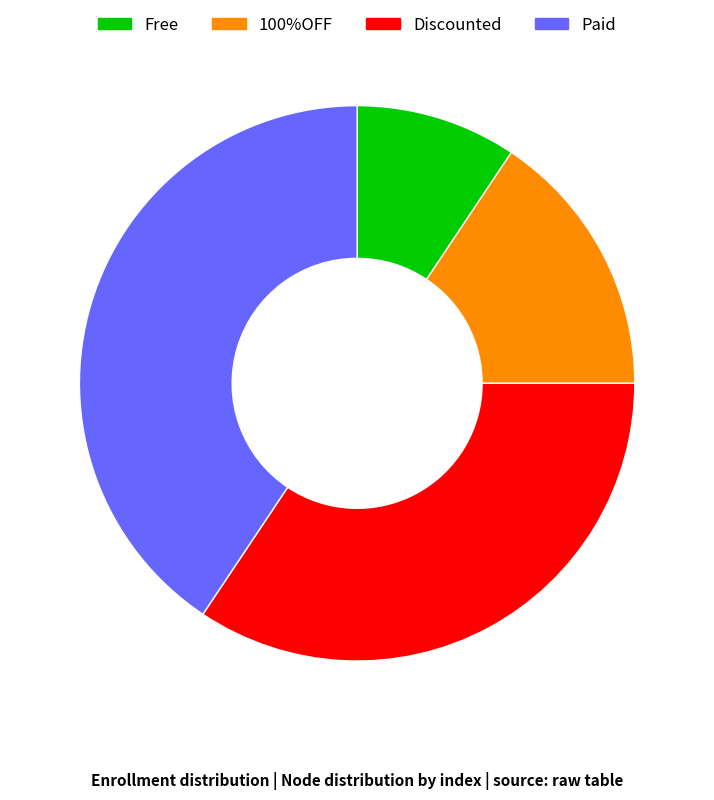

Do Free and Discounted together represent more than half of the pie?

No